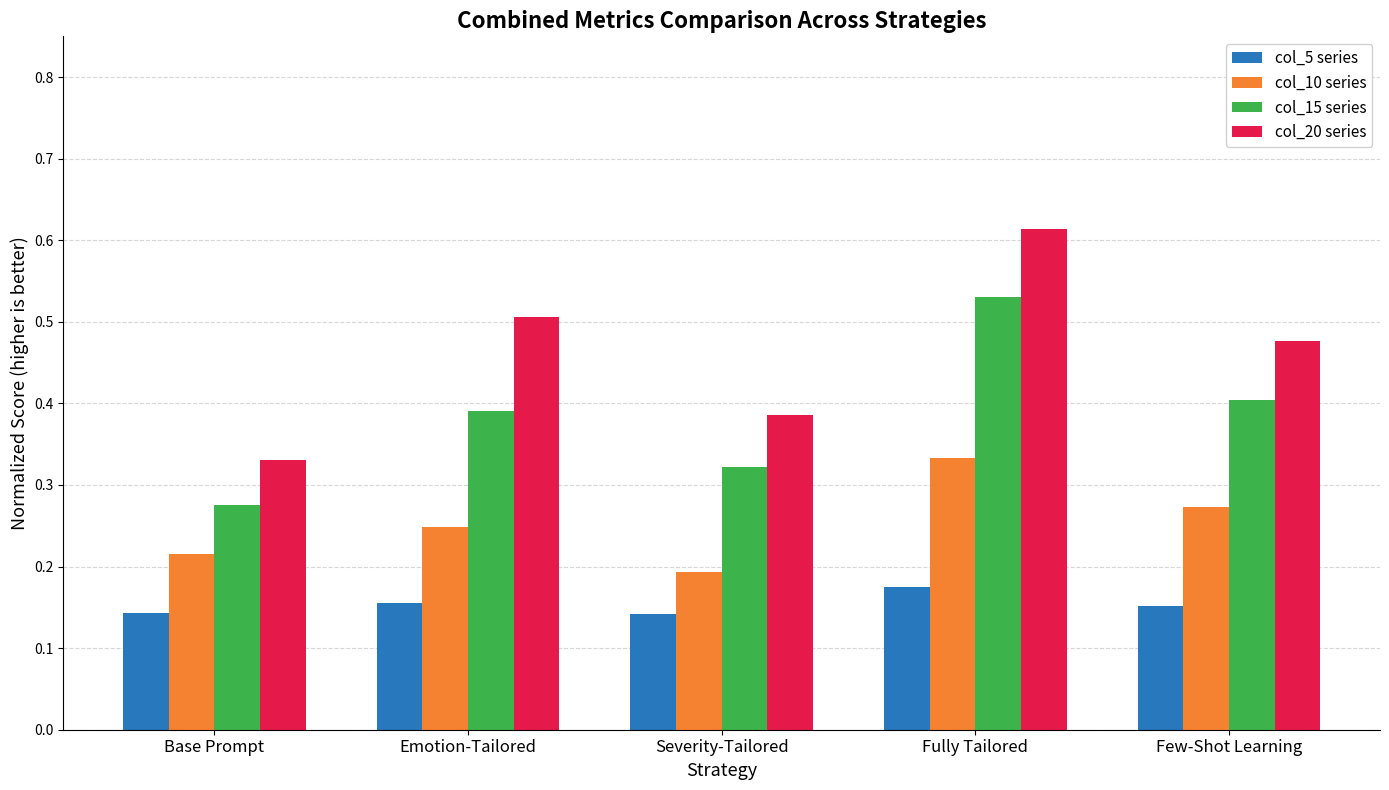

Which label corresponds to the largest value in the chart?

Fully Tailored